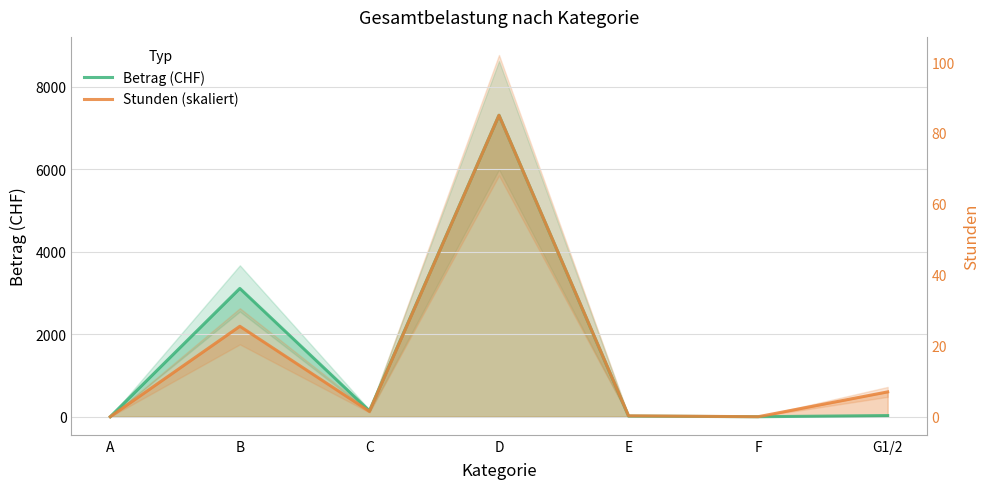

What is the average value of the Stunden (skaliert) series?

1465.1